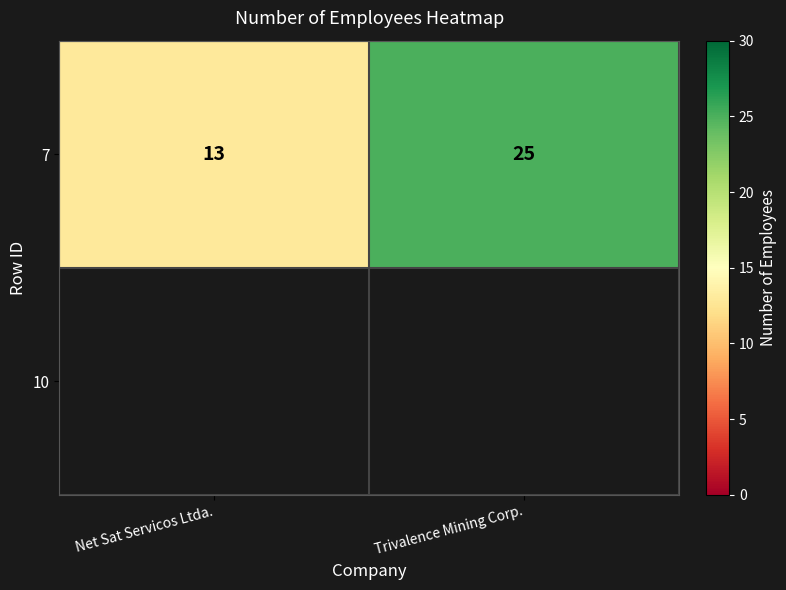

Reading left to right, what are all the values shown in this chart?

Net Sat Servicos Ltda.=13	Trivalence Mining Corp.=25